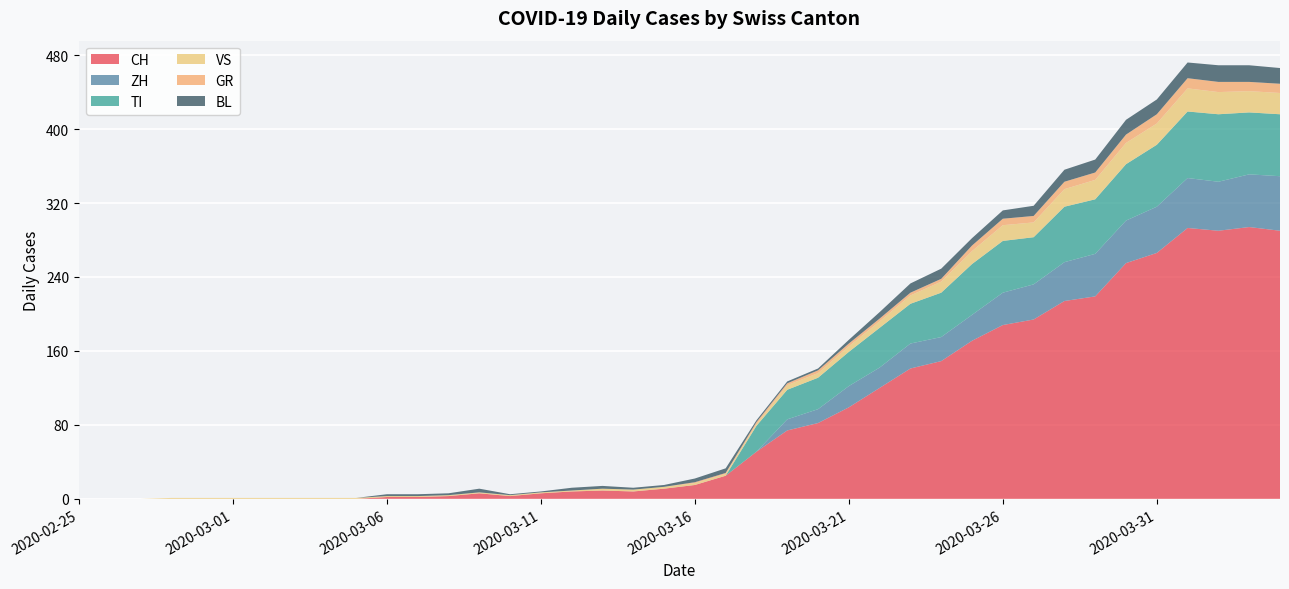

Reading left to right, transcribe all the data shown in this chart.

CH: 2020-02-25=0	2020-02-26=0	2020-02-27=0	2020-02-28=0	2020-02-29=0	2020-03-01=0	2020-03-02=0	2020-03-03=0	2020-03-04=0	2020-03-05=0	2020-03-06=2	2020-03-07=2	2020-03-08=3	2020-03-09=6	2020-03-10=3	2020-03-11=6	2020-03-12=8	2020-03-13=9	2020-03-14=8	2020-03-15=11	2020-03-16=15	2020-03-17=25	2020-03-18=51	2020-03-19=74	2020-03-20=82	2020-03-21=99	2020-03-22=120	2020-03-23=141	2020-03-24=149	2020-03-25=171	2020-03-26=188	2020-03-27=194	2020-03-28=214	2020-03-29=219	2020-03-30=255	2020-03-31=266	2020-04-01=293	2020-04-02=290	2020-04-03=294	2020-04-04=290
ZH: 2020-02-25=0	2020-02-26=0	2020-02-27=0	2020-02-28=0	2020-02-29=0	2020-03-01=0	2020-03-02=0	2020-03-03=0	2020-03-04=0	2020-03-05=0	2020-03-06=0	2020-03-07=0	2020-03-08=0	2020-03-09=0	2020-03-10=0	2020-03-11=0	2020-03-12=0	2020-03-13=0	2020-03-14=0	2020-03-15=0	2020-03-16=0	2020-03-17=0	2020-03-18=0	2020-03-19=12	2020-03-20=15	2020-03-21=23	2020-03-22=22	2020-03-23=27	2020-03-24=26	2020-03-25=28	2020-03-26=35	2020-03-27=38	2020-03-28=42	2020-03-29=46	2020-03-30=46	2020-03-31=50	2020-04-01=54	2020-04-02=53	2020-04-03=57	2020-04-04=59
TI: 2020-02-25=0	2020-02-26=0	2020-02-27=0	2020-02-28=0	2020-02-29=0	2020-03-01=0	2020-03-02=0	2020-03-03=0	2020-03-04=0	2020-03-05=0	2020-03-06=0	2020-03-07=0	2020-03-08=0	2020-03-09=0	2020-03-10=0	2020-03-11=0	2020-03-12=0	2020-03-13=0	2020-03-14=0	2020-03-15=0	2020-03-16=0	2020-03-17=0	2020-03-18=28	2020-03-19=32	2020-03-20=34	2020-03-21=37	2020-03-22=43	2020-03-23=43	2020-03-24=48	2020-03-25=55	2020-03-26=56	2020-03-27=51	2020-03-28=60	2020-03-29=59	2020-03-30=61	2020-03-31=67	2020-04-01=72	2020-04-02=73	2020-04-03=67	2020-04-04=67
VS: 2020-02-25=0	2020-02-26=0	2020-02-27=0	2020-02-28=1	2020-02-29=1	2020-03-01=1	2020-03-02=1	2020-03-03=1	2020-03-04=1	2020-03-05=1	2020-03-06=1	2020-03-07=1	2020-03-08=1	2020-03-09=1	2020-03-10=1	2020-03-11=1	2020-03-12=1	2020-03-13=2	2020-03-14=2	2020-03-15=2	2020-03-16=2	2020-03-17=2	2020-03-18=2	2020-03-19=5	2020-03-20=5	2020-03-21=6	2020-03-22=7	2020-03-23=9	2020-03-24=12	2020-03-25=14	2020-03-26=17	2020-03-27=16	2020-03-28=19	2020-03-29=21	2020-03-30=23	2020-03-31=23	2020-04-01=25	2020-04-02=24	2020-04-03=23	2020-04-04=23
GR: 2020-02-25=0	2020-02-26=0	2020-02-27=0	2020-02-28=0	2020-02-29=0	2020-03-01=0	2020-03-02=0	2020-03-03=0	2020-03-04=0	2020-03-05=0	2020-03-06=0	2020-03-07=0	2020-03-08=0	2020-03-09=0	2020-03-10=0	2020-03-11=0	2020-03-12=0	2020-03-13=0	2020-03-14=0	2020-03-15=0	2020-03-16=1	2020-03-17=1	2020-03-18=2	2020-03-19=2	2020-03-20=3	2020-03-21=3	2020-03-22=3	2020-03-23=3	2020-03-24=3	2020-03-25=6	2020-03-26=7	2020-03-27=7	2020-03-28=8	2020-03-29=8	2020-03-30=9	2020-03-31=10	2020-04-01=11	2020-04-02=11	2020-04-03=10	2020-04-04=10
BL: 2020-02-25=0	2020-02-26=0	2020-02-27=0	2020-02-28=0	2020-02-29=0	2020-03-01=0	2020-03-02=0	2020-03-03=0	2020-03-04=0	2020-03-05=0	2020-03-06=2	2020-03-07=2	2020-03-08=2	2020-03-09=4	2020-03-10=1	2020-03-11=1	2020-03-12=3	2020-03-13=3	2020-03-14=2	2020-03-15=2	2020-03-16=4	2020-03-17=5	2020-03-18=2	2020-03-19=2	2020-03-20=2	2020-03-21=4	2020-03-22=7	2020-03-23=10	2020-03-24=11	2020-03-25=8	2020-03-26=9	2020-03-27=11	2020-03-28=13	2020-03-29=14	2020-03-30=16	2020-03-31=16	2020-04-01=17	2020-04-02=18	2020-04-03=18	2020-04-04=17